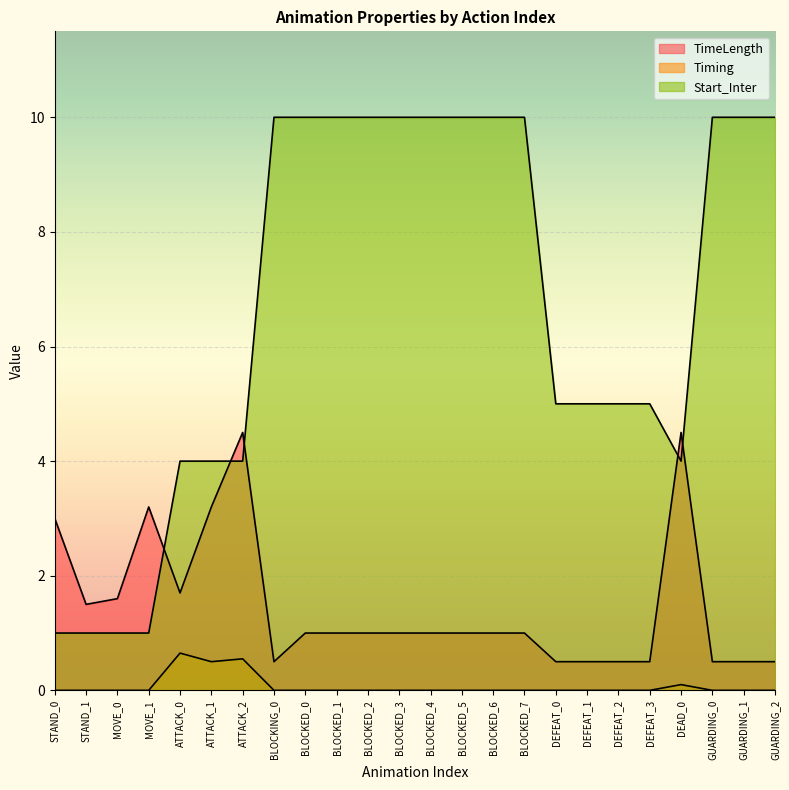

The value of Start_Inter at DEFEAT_2 is 5.0. True or false?

True